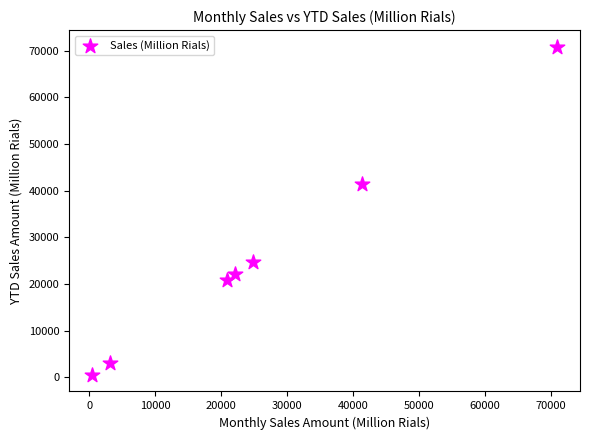

What is the range of Y values (max minus min)?

70393